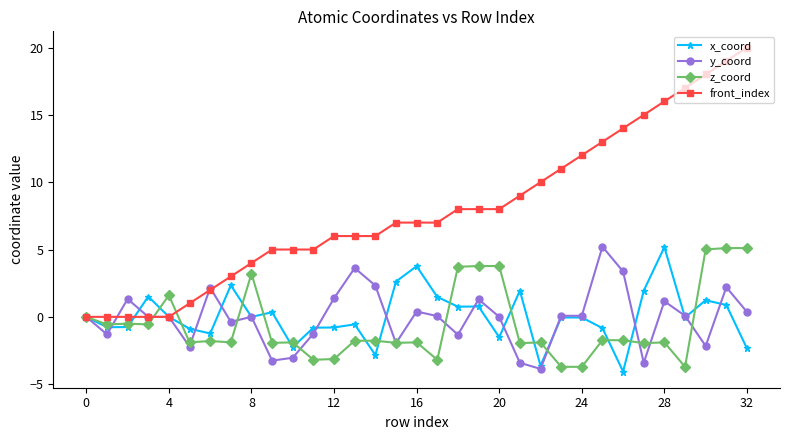

True or false: z_coord has more than 1 points higher than both neighbors.

True